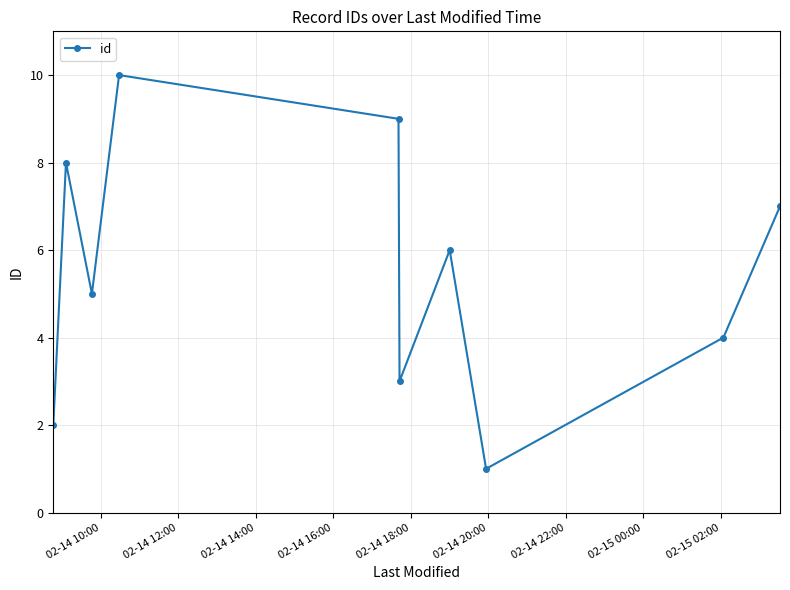

How many points are higher than both their immediate neighbors (excluding endpoints)?

3